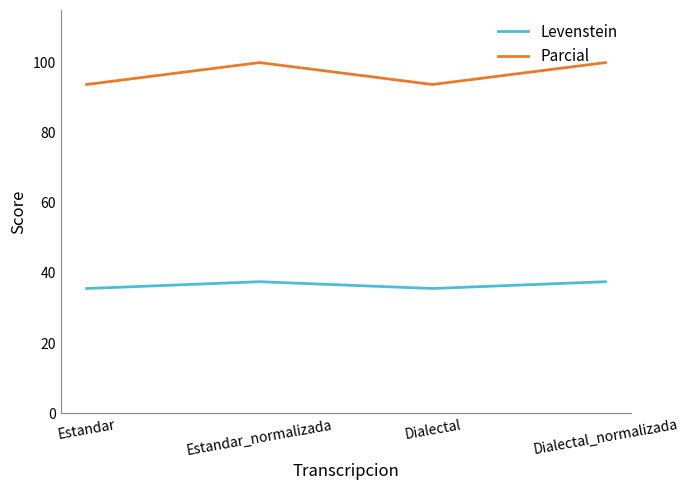

What is the difference between the highest and lowest values at Dialectal?

58.2